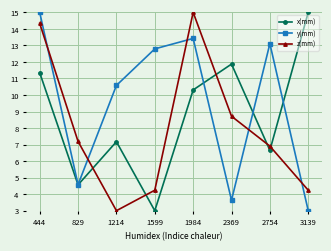

Reading left to right, list all the values displayed in this chart.

x(mm): 444=11.3	829=4.6	1214=7.2	1599=3.0	1984=10.3	2369=11.9	2754=6.7	3139=15.0
y(mm): 444=15.0	829=4.6	1214=10.6	1599=12.8	1984=13.4	2369=3.6	2754=13.1	3139=3.0
z(mm): 444=14.3	829=7.2	1214=3.0	1599=4.2	1984=15.0	2369=8.7	2754=6.9	3139=4.2